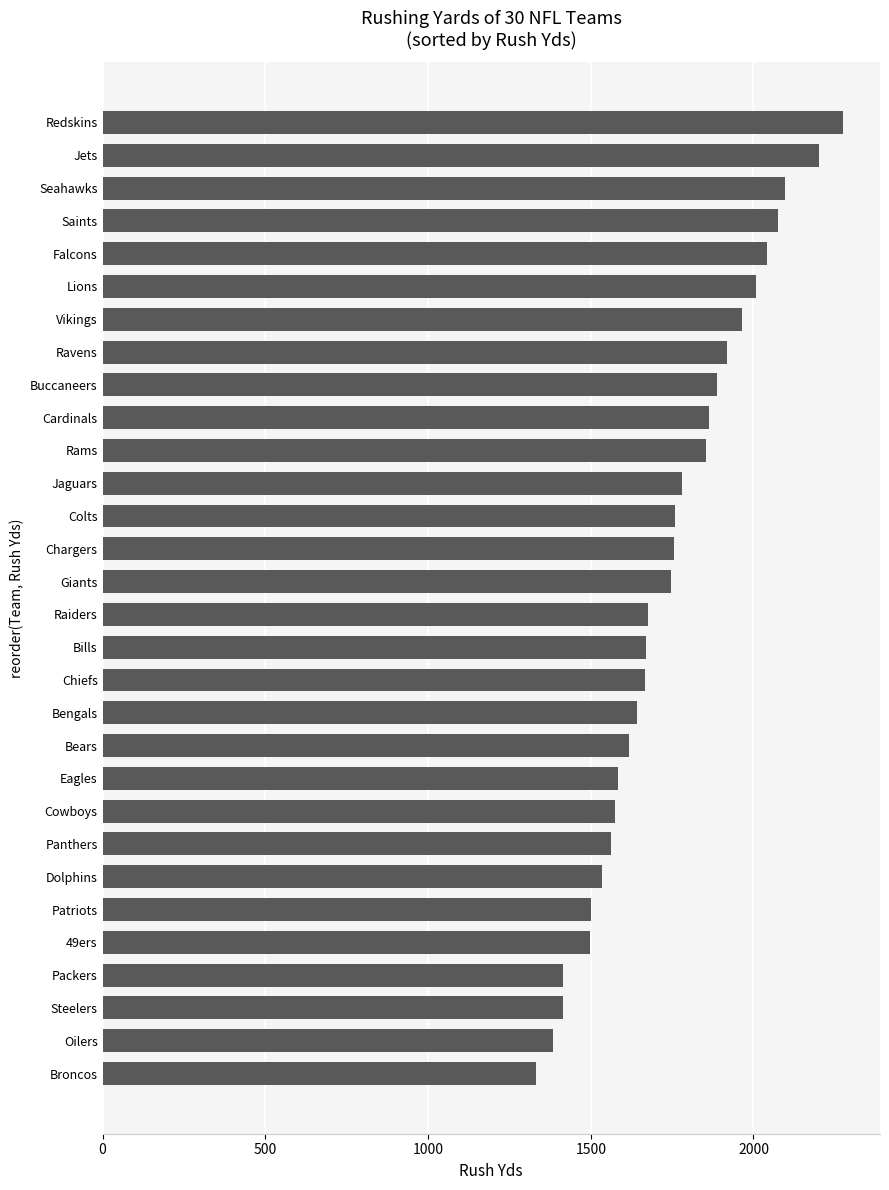

Between Lions and Broncos, which is larger?

Lions